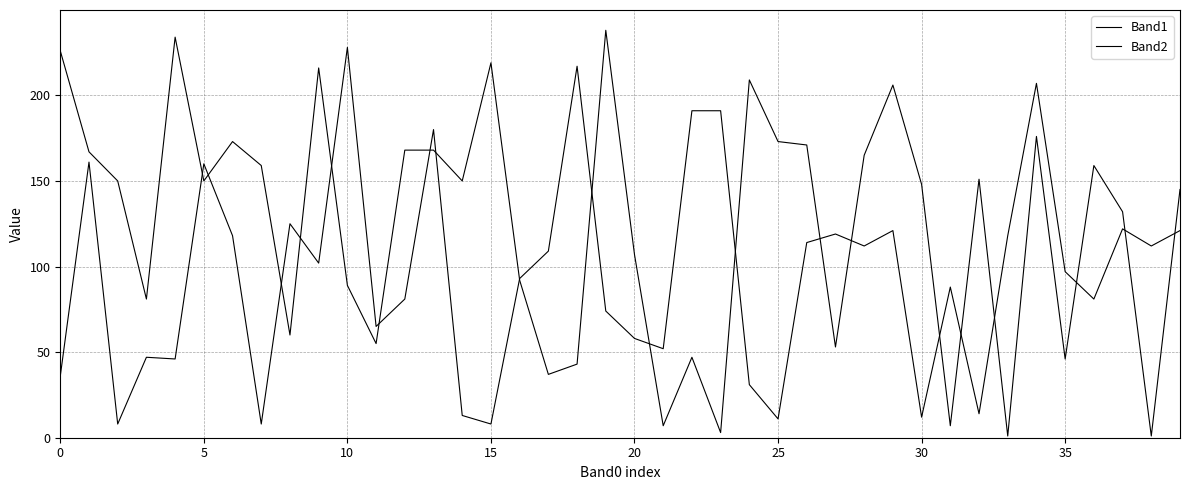

How many interior local valleys does the Band1 series have?

13